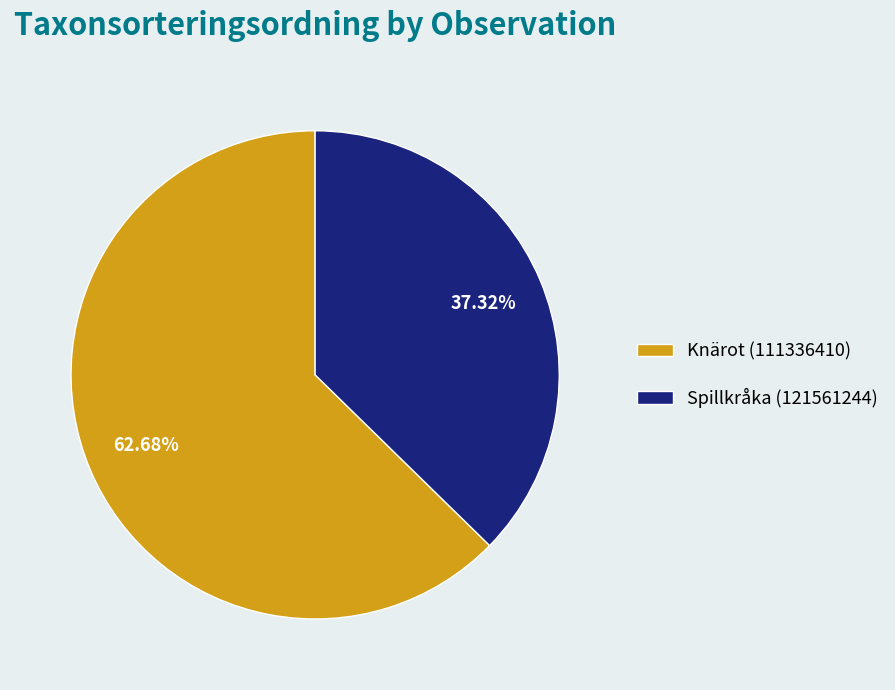

Between Knärot (111336410) and Spillkråka (121561244), which is larger?

Knärot (111336410)